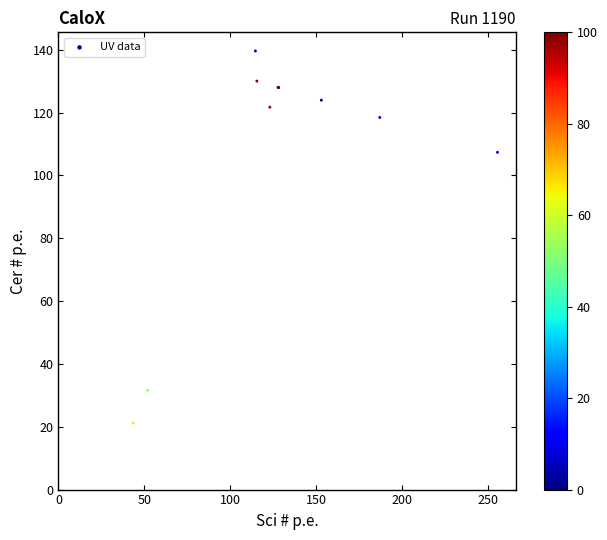

What Y value in the scatter plot is closest to 80?

107.3